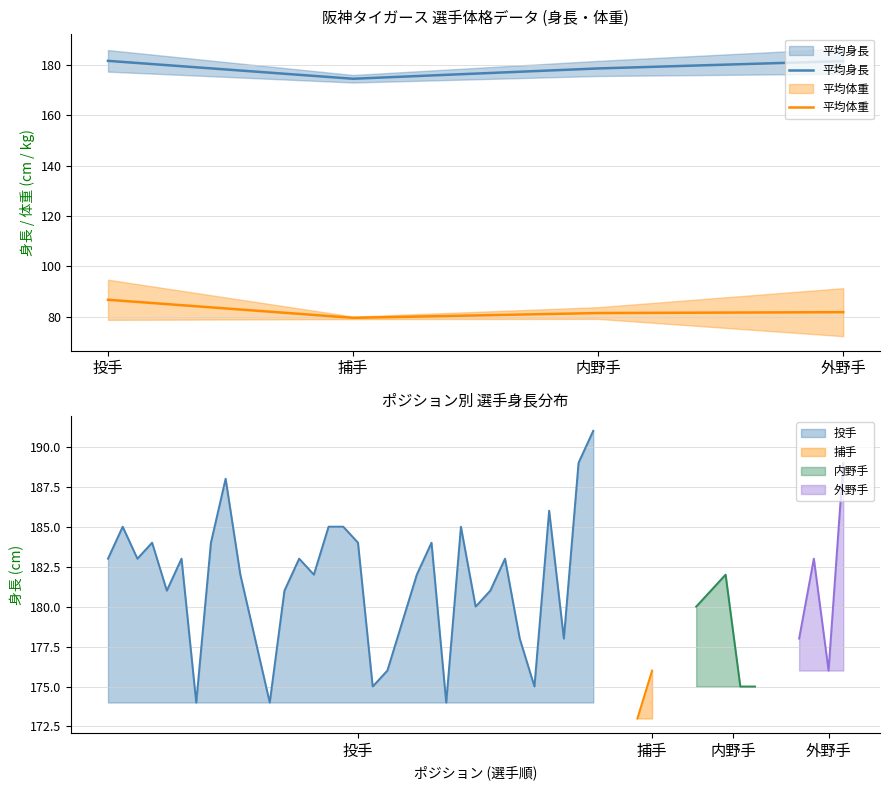

The 平均体重 series shows 24.5 at 捕手. True or false?

False